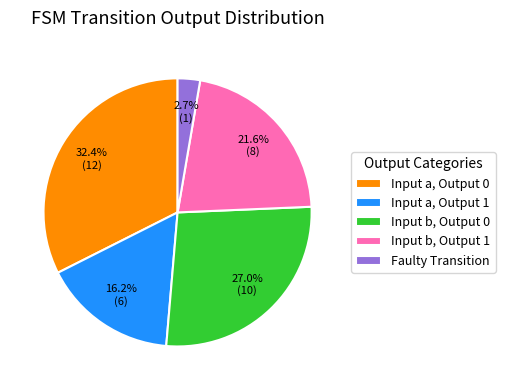

Which has a higher value, Input a, Output 1 or Input a, Output 0?

Input a, Output 0